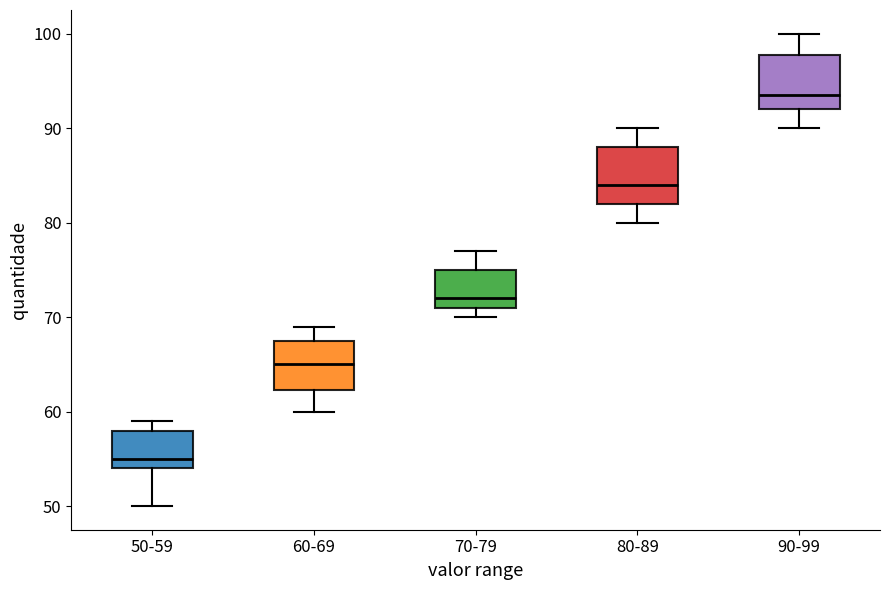

Reading left to right, transcribe this box plot: for each box, give where its median line is, the range the box spans, and where its two whiskers end, as read against the y-axis. The values are not printed on the chart, so give them approximately, as read against the axis.

50-59: median 55, box 54 to 58, whiskers 50 to 59
60-69: median 65, box 62 to 68, whiskers 60 to 69
70-79: median 72, box 71 to 75, whiskers 70 to 77
80-89: median 84, box 82 to 88, whiskers 80 to 90
90-99: median 94, box 92 to 98, whiskers 90 to 100